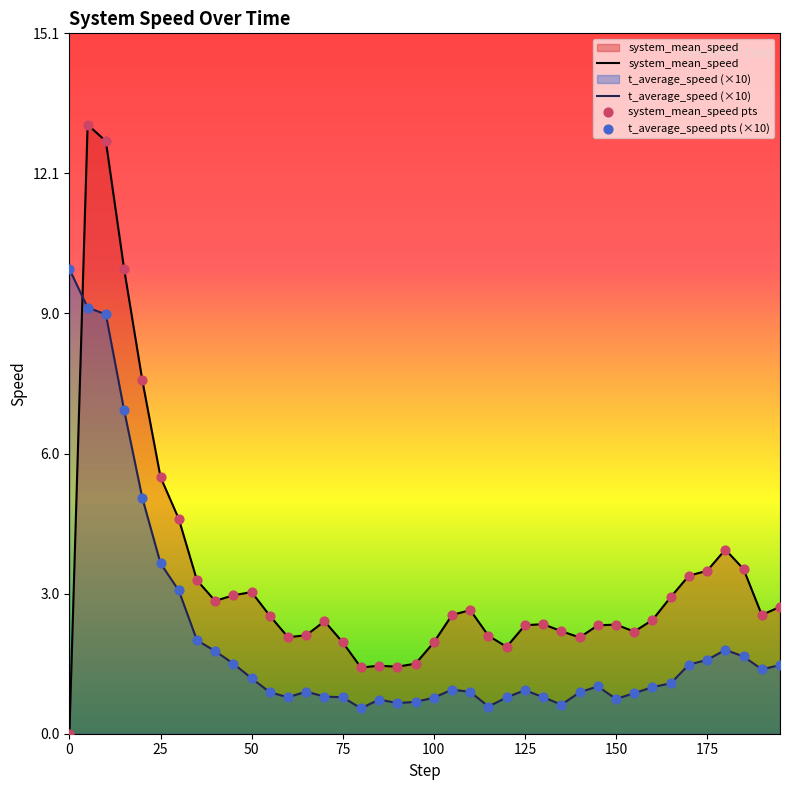

Which series reaches the maximum Y coordinate?

system_mean_speed